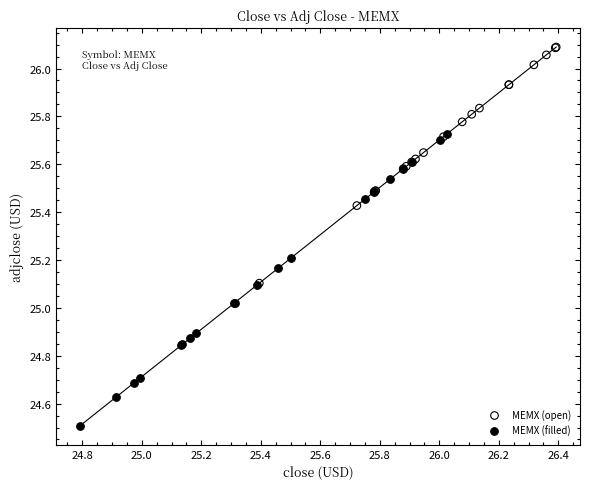

Which series contains the lowest Y value?

MEMX (filled)